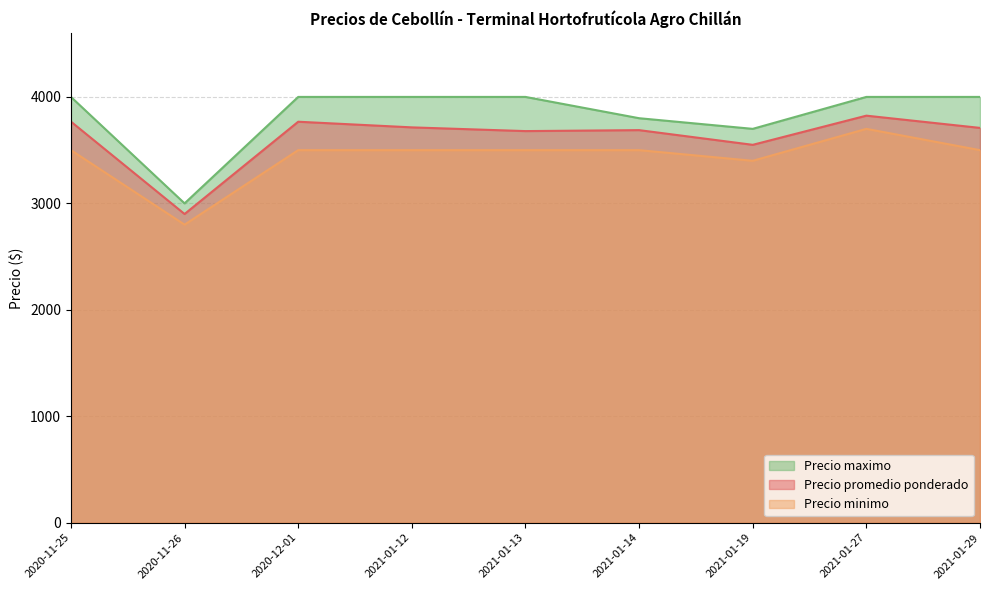

Where is Precio promedio ponderado nearest to the value 3362?

2021-01-19